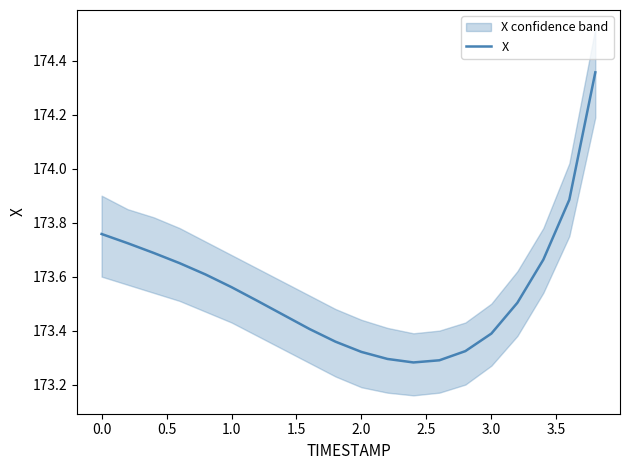

What is the value of the 20th point from the left?

174.4